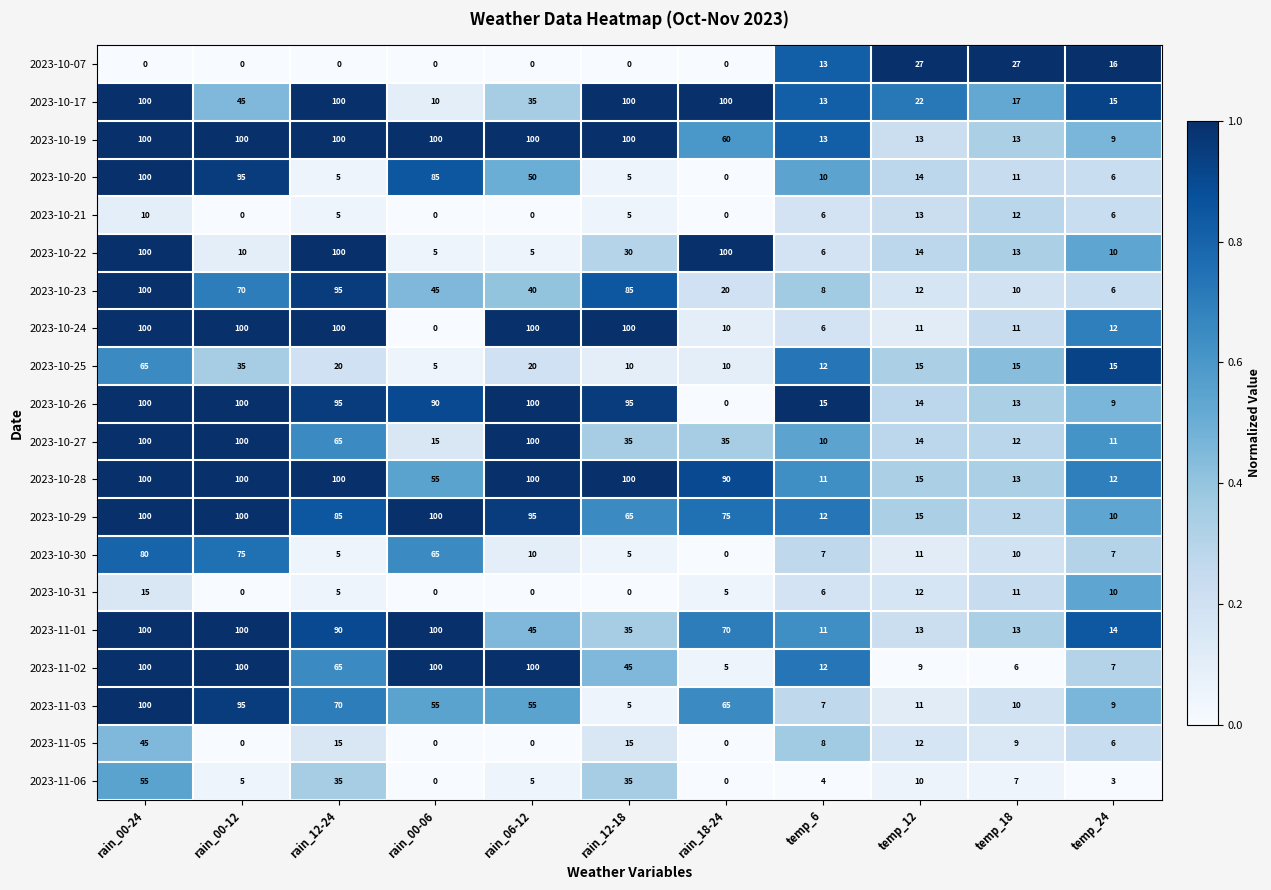

What is the total value across all series at rain_00-12?

1230